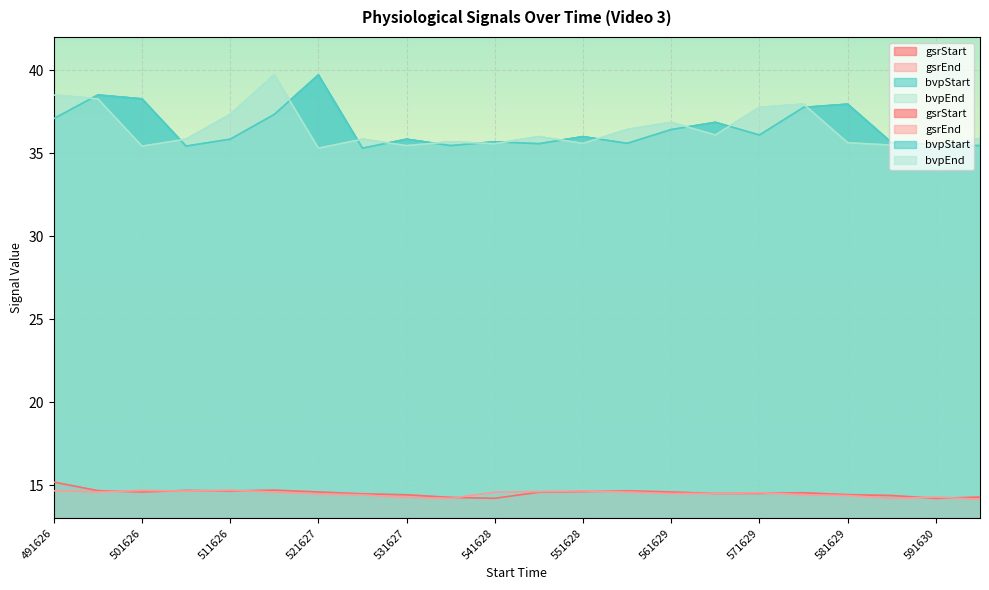

Reading left to right, transcribe all the data shown in this chart.

gsrStart: 491626=15.2	496626=14.7	501626=14.6	506627=14.7	511626=14.6	516627=14.7	521627=14.6	526628=14.5	531627=14.4	536628=14.3	541628=14.2	546628=14.6	551628=14.6	556629=14.6	561629=14.6	566629=14.5	571629=14.5	576630=14.5	581629=14.4	586630=14.4	591630=14.2	596631=14.3
gsrEnd: 491626=14.7	496626=14.6	501626=14.7	506627=14.6	511626=14.7	516627=14.6	521627=14.5	526628=14.4	531627=14.3	536628=14.2	541628=14.6	546628=14.6	551628=14.6	556629=14.6	561629=14.5	566629=14.5	571629=14.5	576630=14.4	581629=14.4	586630=14.2	591630=14.3	596631=14.1
bvpStart: 491626=37.1	496626=38.5	501626=38.3	506627=35.4	511626=35.8	516627=37.3	521627=39.7	526628=35.3	531627=35.8	536628=35.5	541628=35.7	546628=35.6	551628=36.0	556629=35.6	561629=36.4	566629=36.9	571629=36.1	576630=37.8	581629=38.0	586630=35.6	591630=35.5	596631=35.5
bvpEnd: 491626=38.5	496626=38.3	501626=35.4	506627=35.8	511626=37.3	516627=39.7	521627=35.3	526628=35.8	531627=35.5	536628=35.7	541628=35.6	546628=36.0	551628=35.6	556629=36.4	561629=36.9	566629=36.1	571629=37.8	576630=38.0	581629=35.6	586630=35.5	591630=35.5	596631=35.9